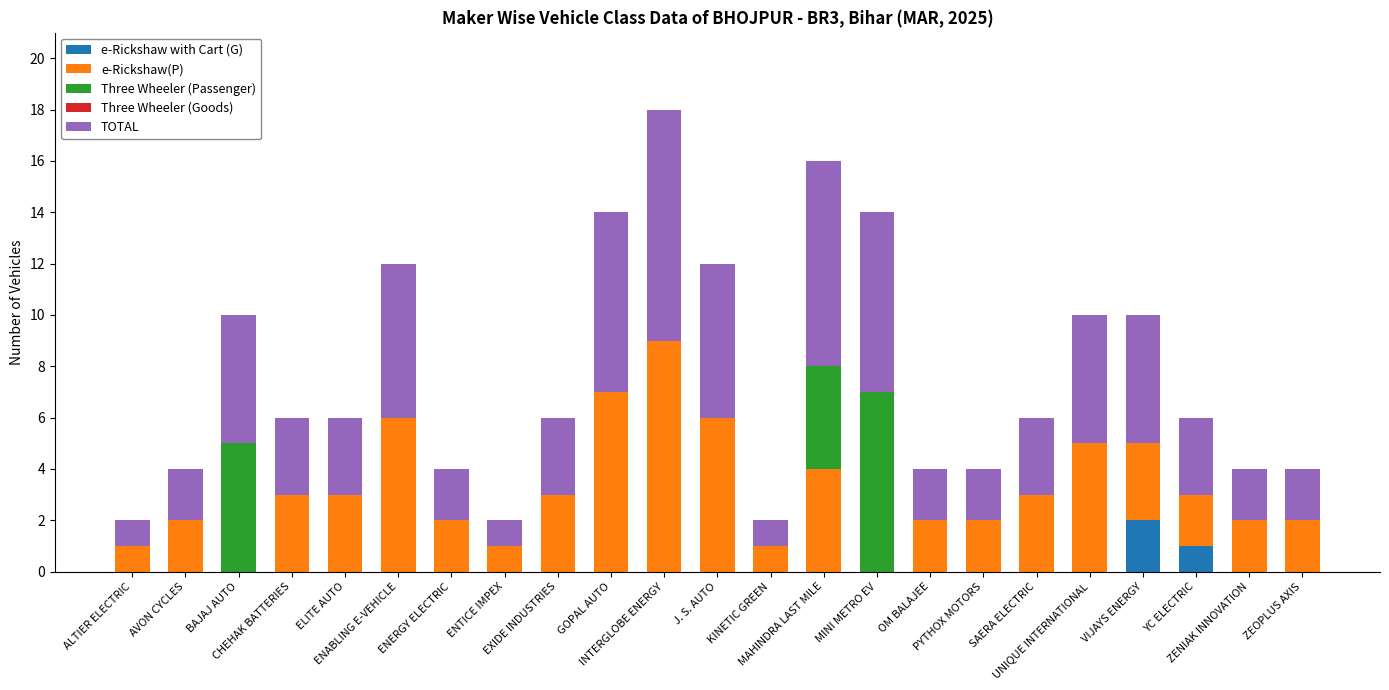

What is the sum of all e-Rickshaw with Cart (G) values?

3